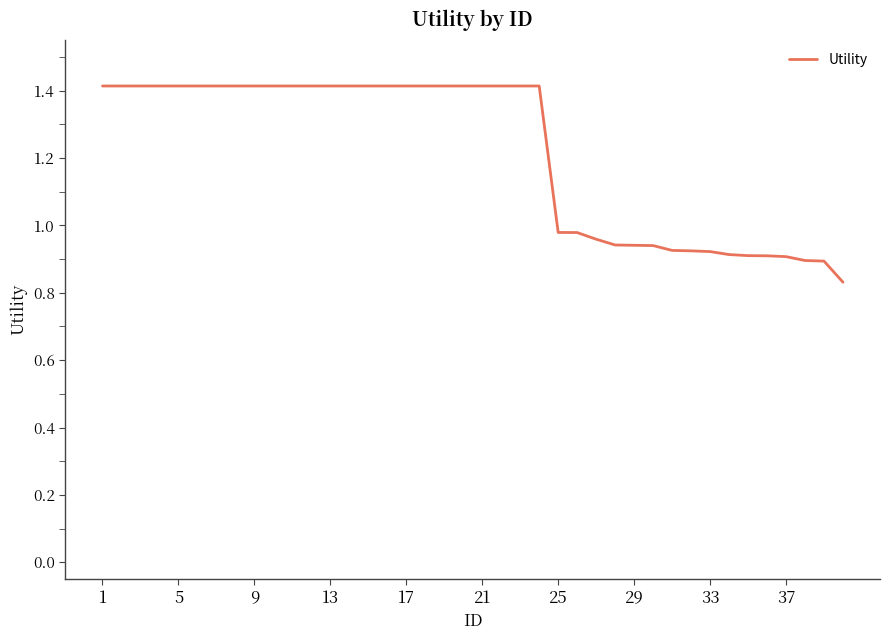

Reading right to left, list all the values displayed in this chart.

0.8	0.9	0.9	0.9	0.9	0.9	0.9	0.9	0.9	0.9	0.9	0.9	0.9	1.0	1.0	1.0	1.4	1.4	1.4	1.4	1.4	1.4	1.4	1.4	1.4	1.4	1.4	1.4	1.4	1.4	1.4	1.4	1.4	1.4	1.4	1.4	1.4	1.4	1.4	1.4